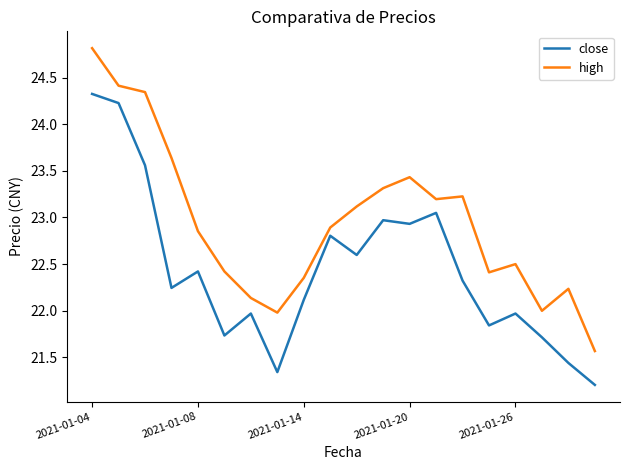

Count the number of data series in this chart.

2